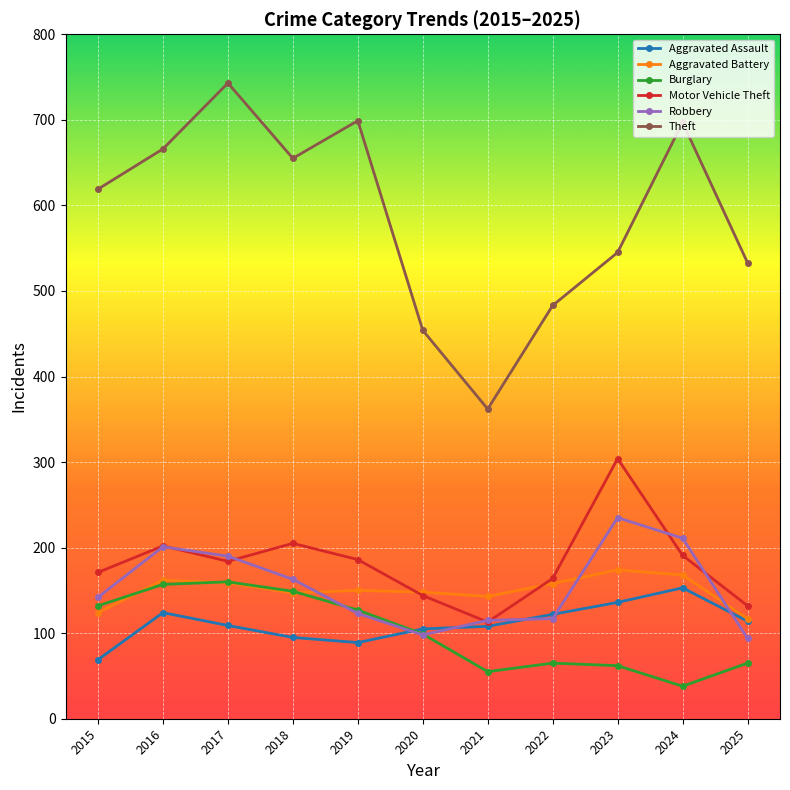

What is the spread (max minus min) of values at 2015?

550